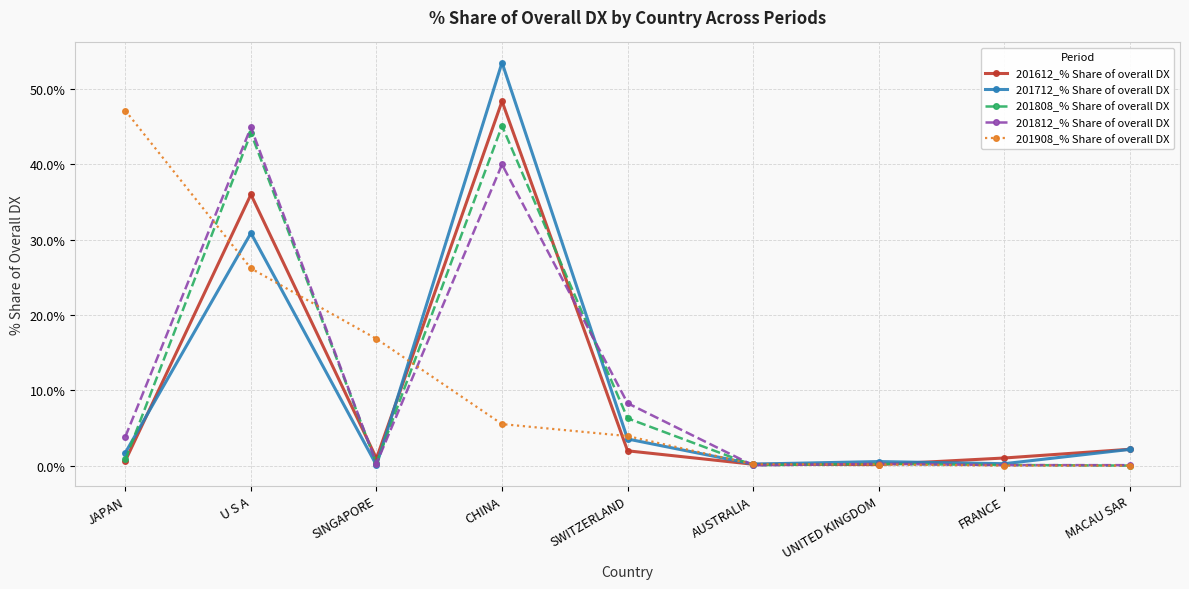

Where is the first local minimum for 201808_% Share of overall DX?

SINGAPORE